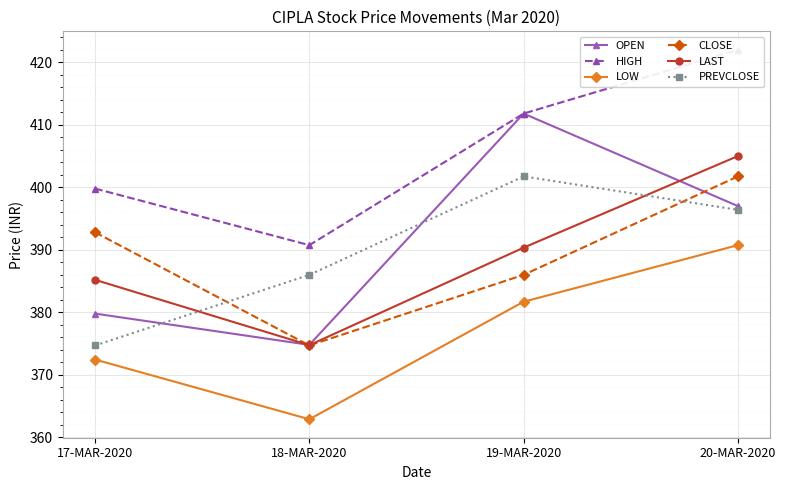

Which series changed the most between 17-MAR-2020 and 18-MAR-2020?

CLOSE